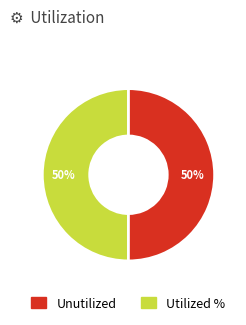

To the nearest percent, what is the average slice percentage?

50%